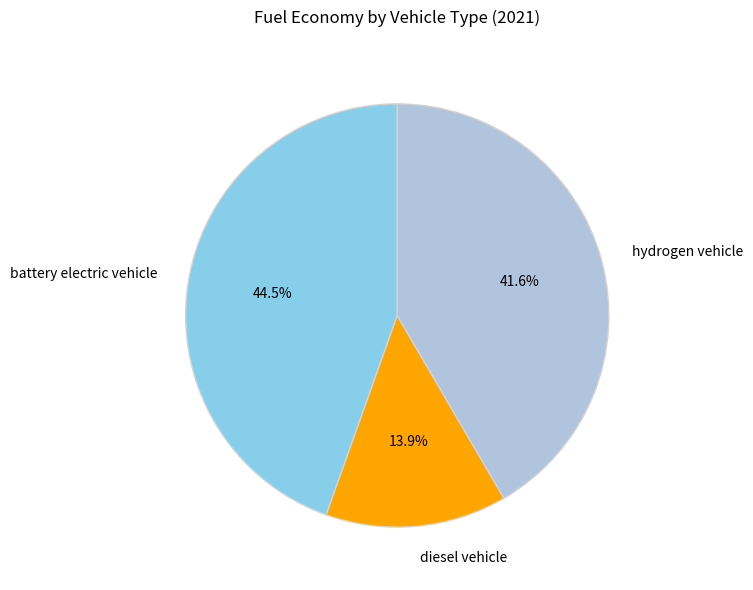

Is there a majority slice in this chart?

No